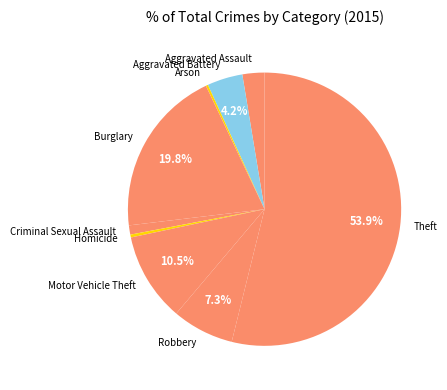

Which slice is the largest?

Theft